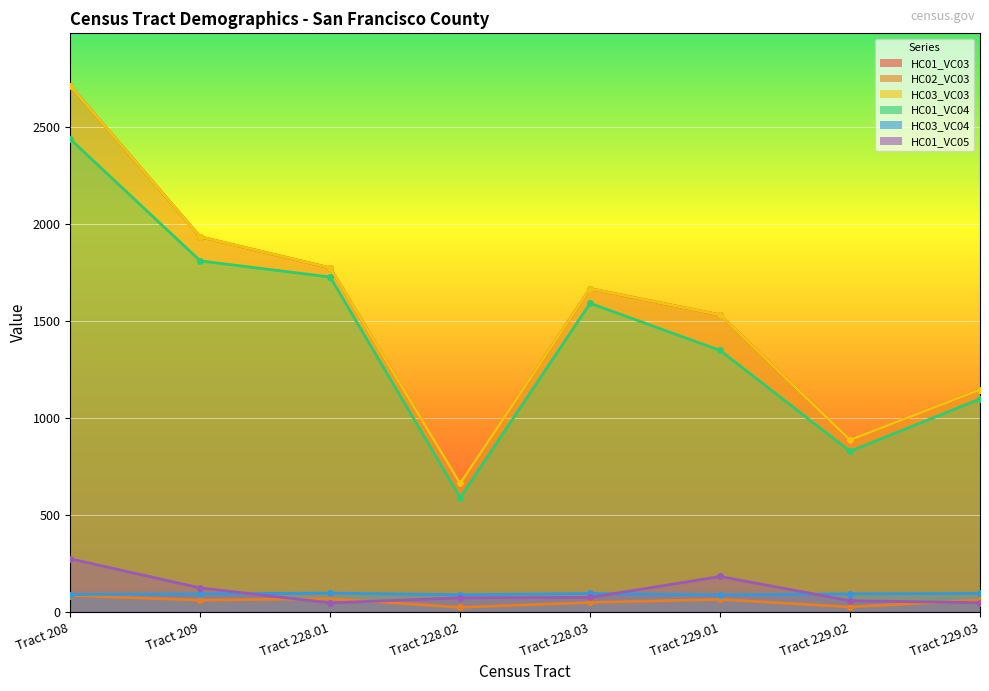

What is the difference between the maximum and second lowest values in the HC01_VC05 series?

226.0